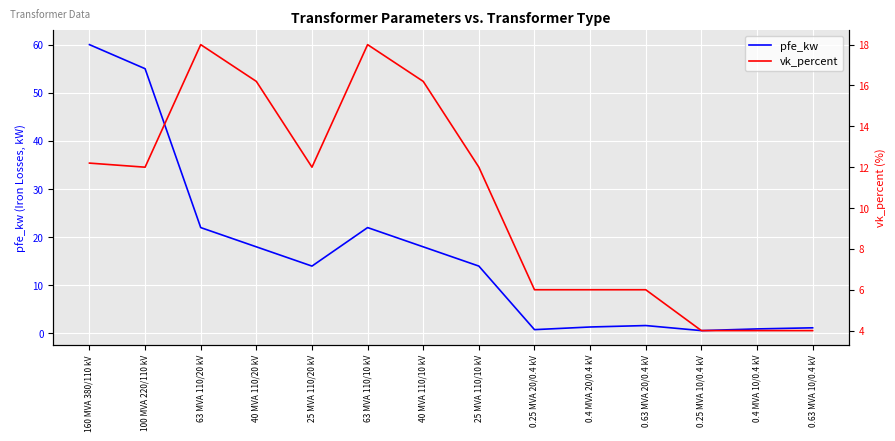

Reading left to right, transcribe all the data shown in this chart.

pfe_kw: 160 MVA 380/110 kV=60.0	100 MVA 220/110 kV=55.0	63 MVA 110/20 kV=22.0	40 MVA 110/20 kV=18.0	25 MVA 110/20 kV=14.0	63 MVA 110/10 kV=22.0	40 MVA 110/10 kV=18.0	25 MVA 110/10 kV=14.0	0.25 MVA 20/0.4 kV=0.8	0.4 MVA 20/0.4 kV=1.4	0.63 MVA 20/0.4 kV=1.6	0.25 MVA 10/0.4 kV=0.6	0.4 MVA 10/0.4 kV=0.9	0.63 MVA 10/0.4 kV=1.2
vk_percent: 160 MVA 380/110 kV=12.2	100 MVA 220/110 kV=12.0	63 MVA 110/20 kV=18.0	40 MVA 110/20 kV=16.2	25 MVA 110/20 kV=12.0	63 MVA 110/10 kV=18.0	40 MVA 110/10 kV=16.2	25 MVA 110/10 kV=12.0	0.25 MVA 20/0.4 kV=6.0	0.4 MVA 20/0.4 kV=6.0	0.63 MVA 20/0.4 kV=6.0	0.25 MVA 10/0.4 kV=4.0	0.4 MVA 10/0.4 kV=4.0	0.63 MVA 10/0.4 kV=4.0